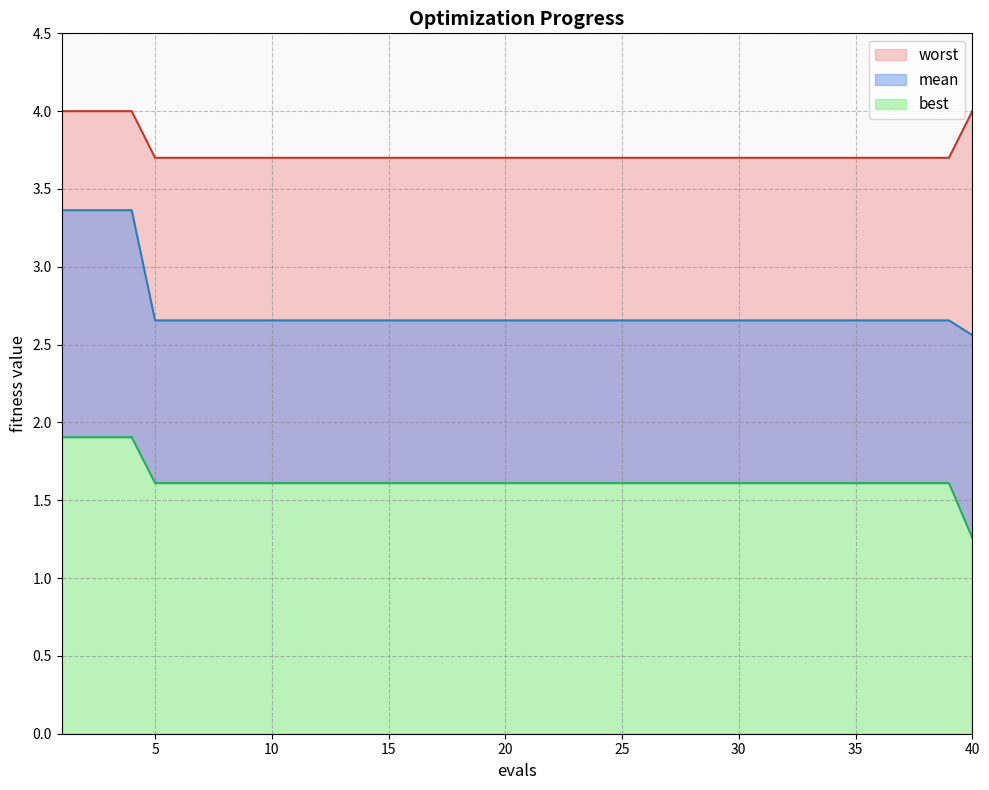

What value does the best series have at 4?

1.9